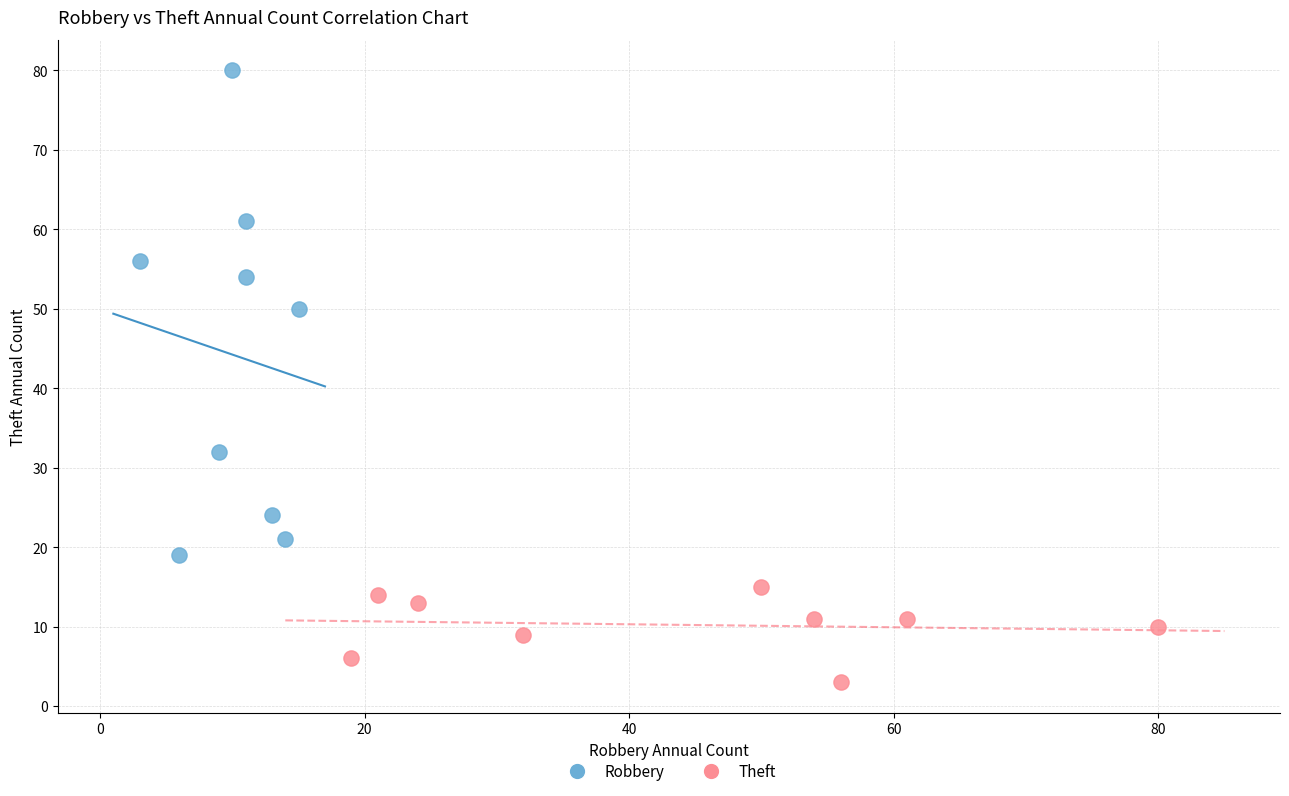

Which series reaches the minimum Y coordinate?

Theft